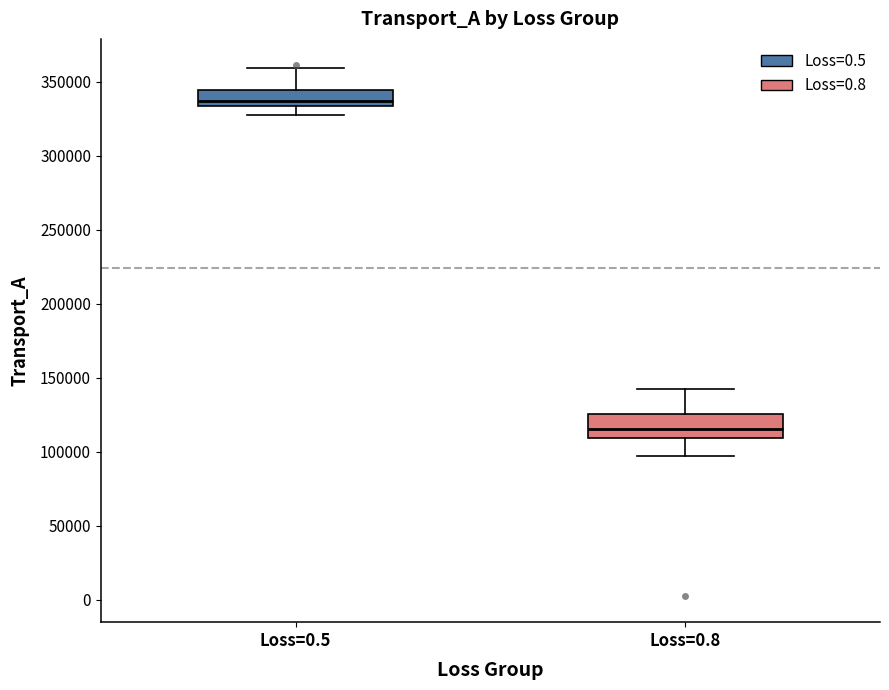

Where is the lower edge of the box for Loss=0.5 on the y-axis? The values are not printed on the chart, so give them approximately, as read against the axis.

335000